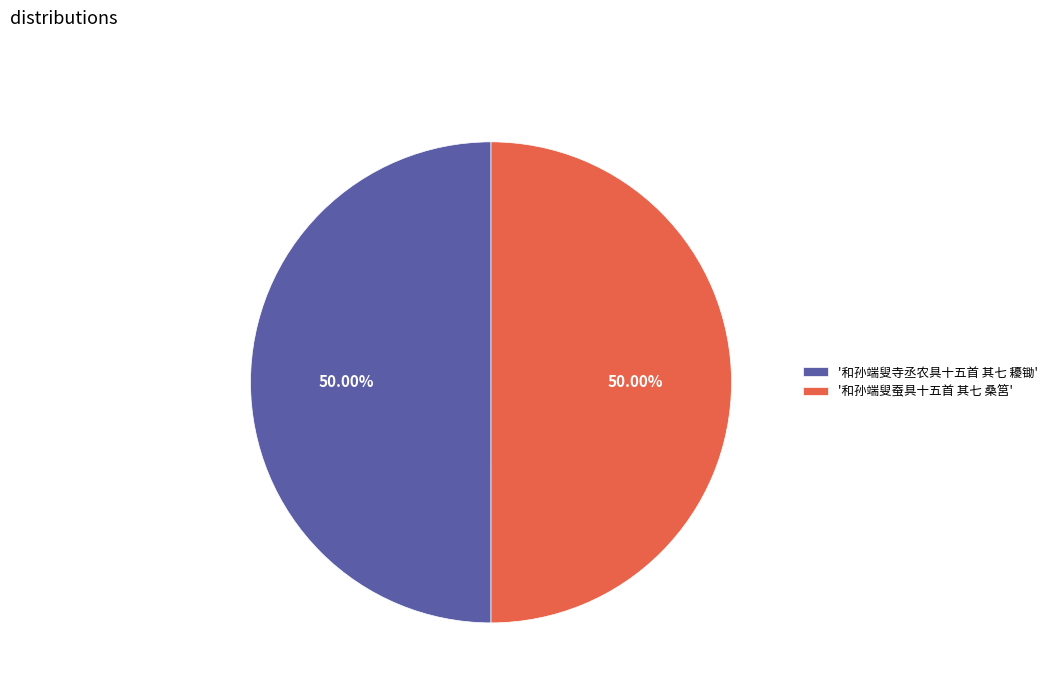

Do '和孙端叟蚕具十五首 其七 桑筥' and '和孙端叟寺丞农具十五首 其七 耰锄' together represent more than half of the pie?

Yes